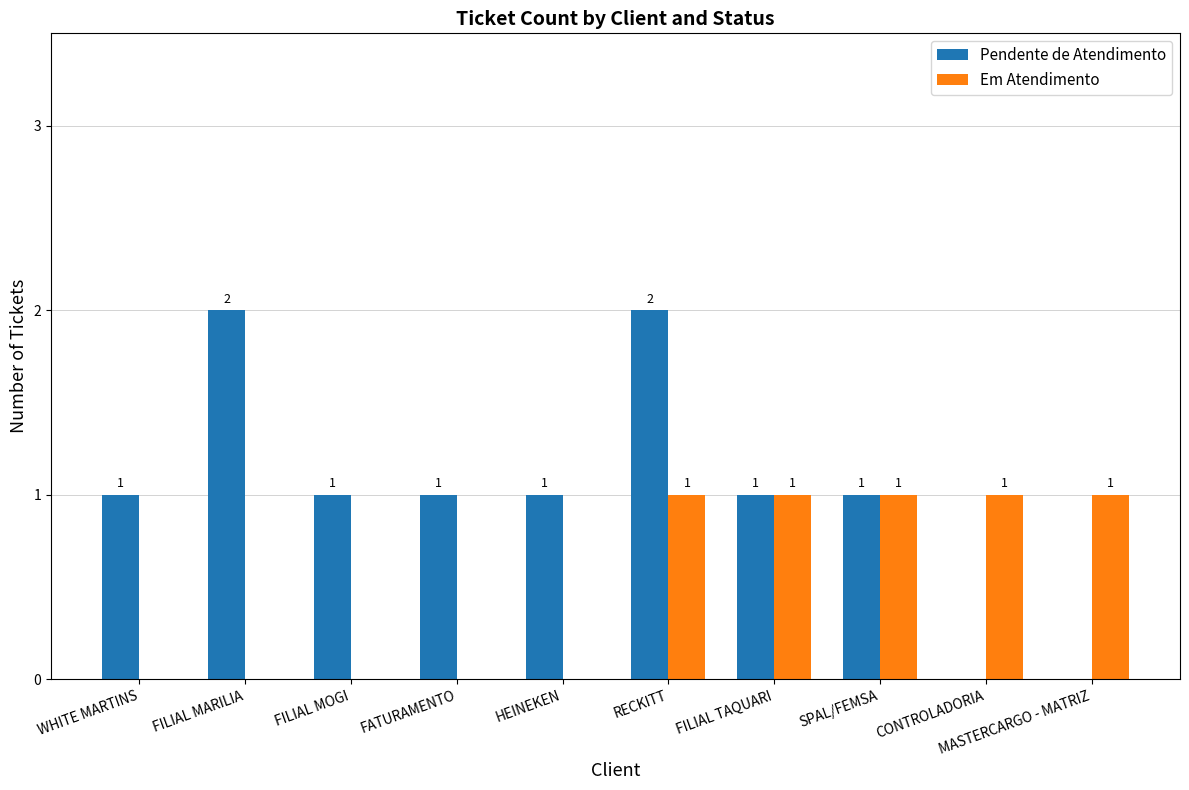

The value of Pendente de Atendimento at SPAL/FEMSA is 1. True or false?

True